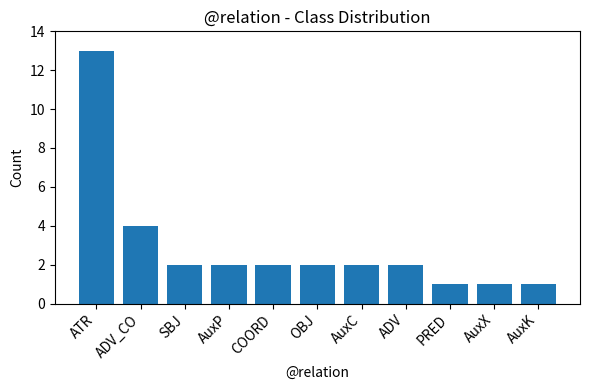

At which label is the value closest to 7?

ADV_CO